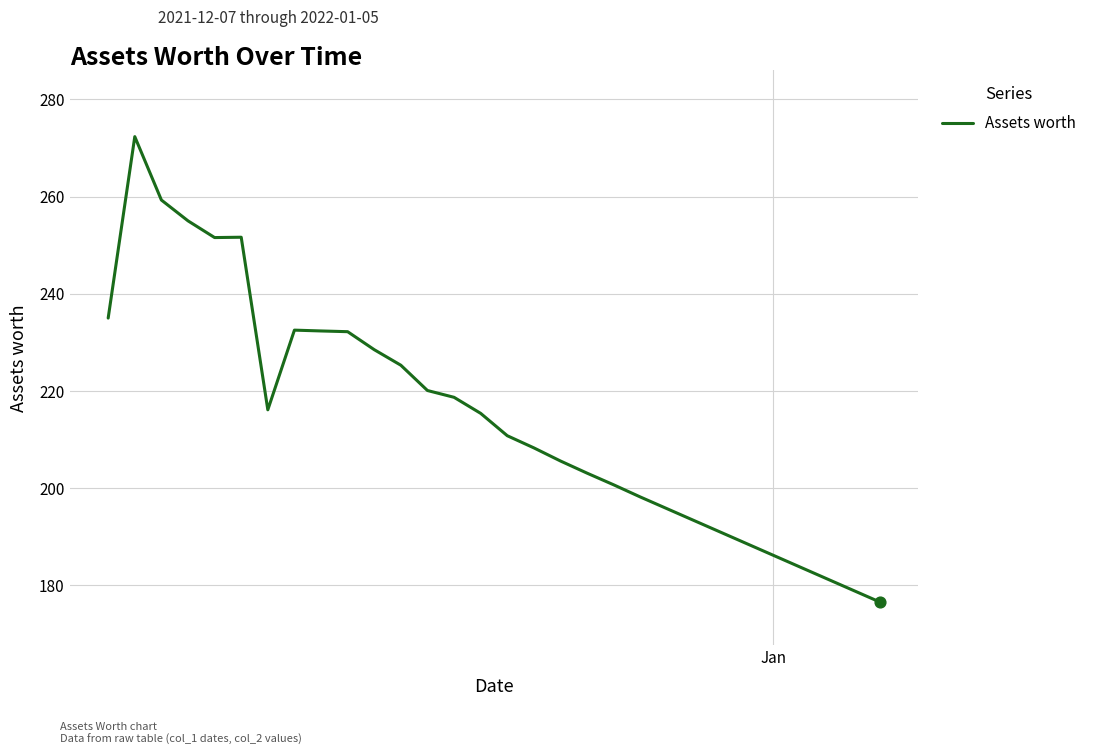

What is the greatest value displayed?

272.3